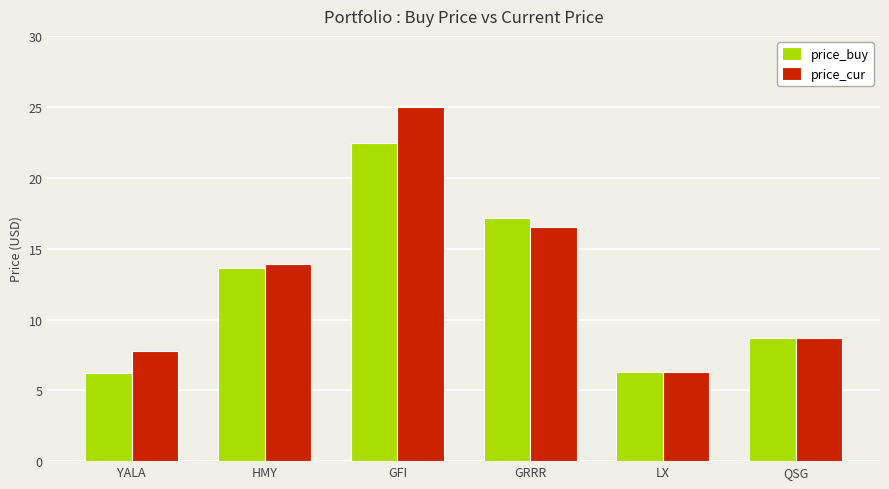

Rank the series at YALA from highest to lowest value.

price_cur, price_buy